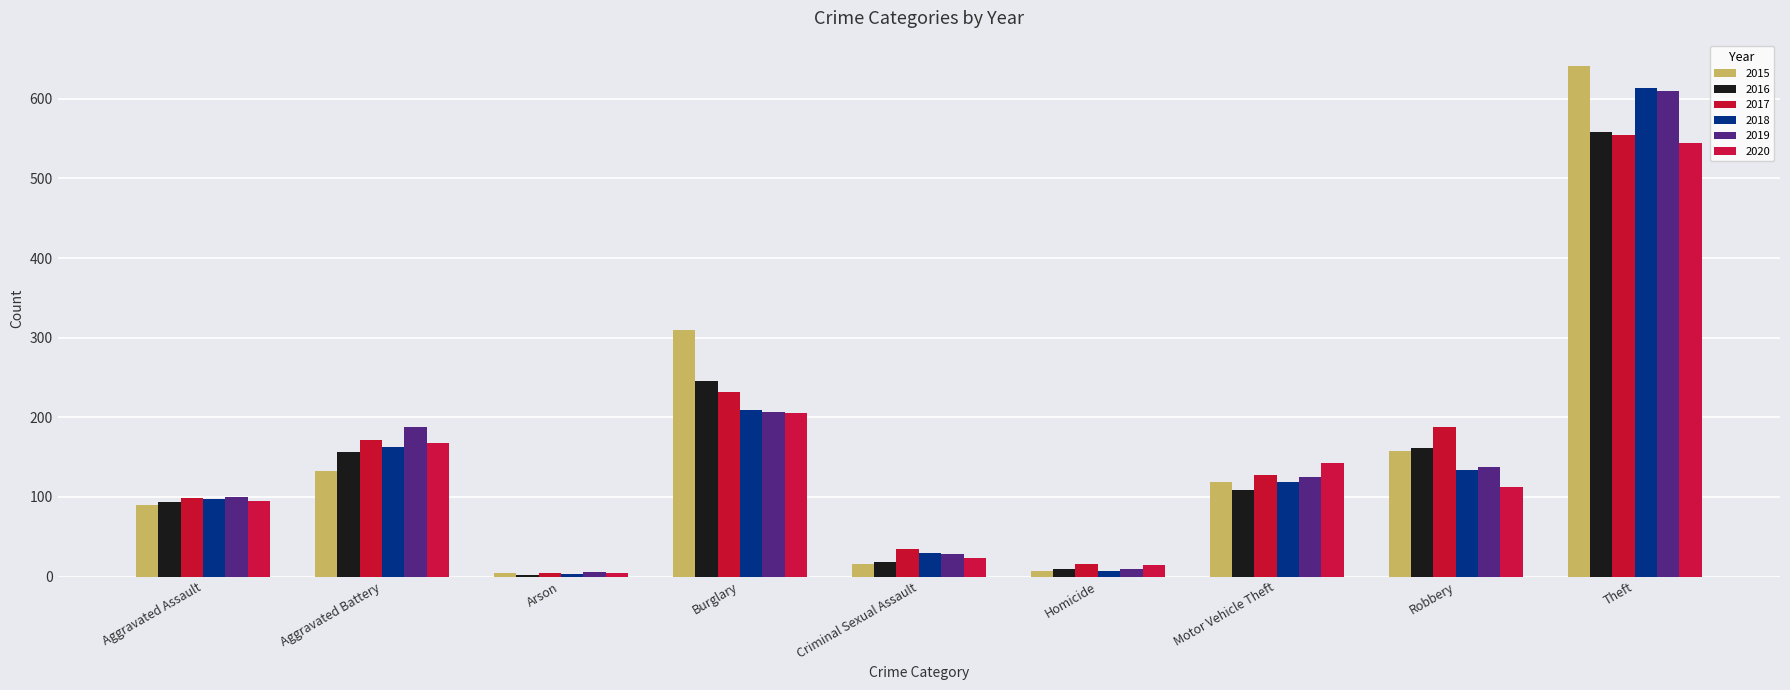

What is the average value of the 2017 series?

159